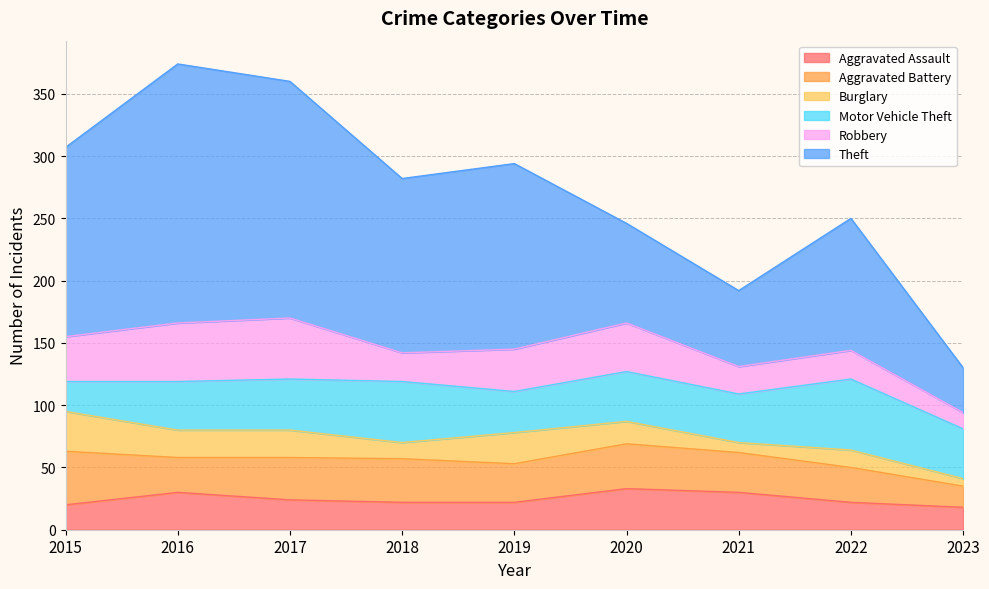

How many times do Burglary and Aggravated Assault cross each other?

3